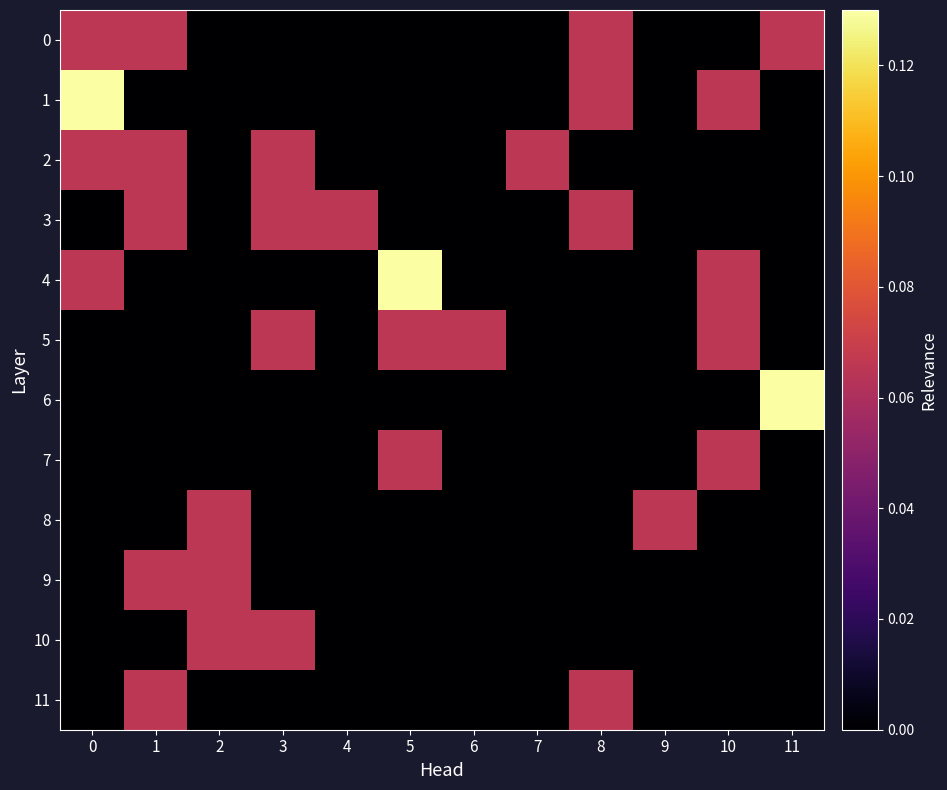

How many categories are shown in the chart?

12